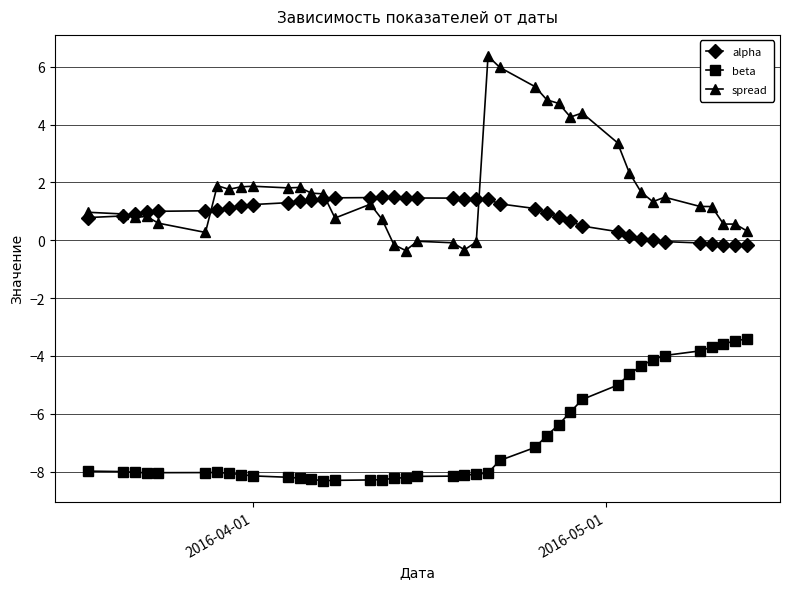

True or false: beta has more than 0 interior local peaks.

True